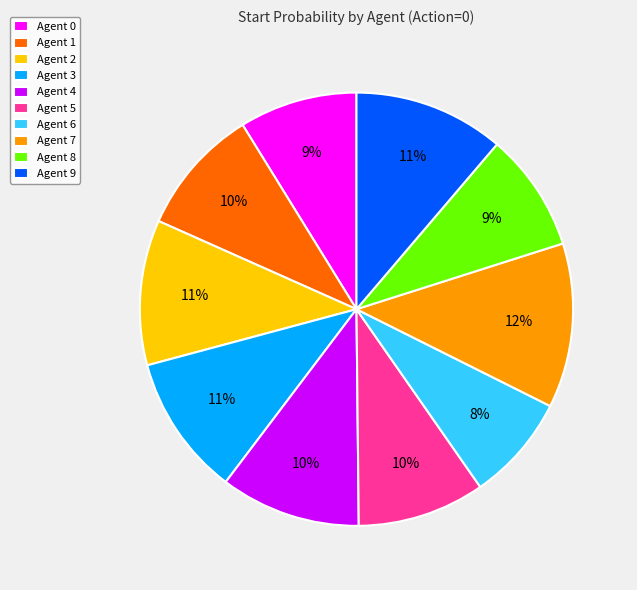

True or false: Agent 6 accounts for 8% of the total.

True